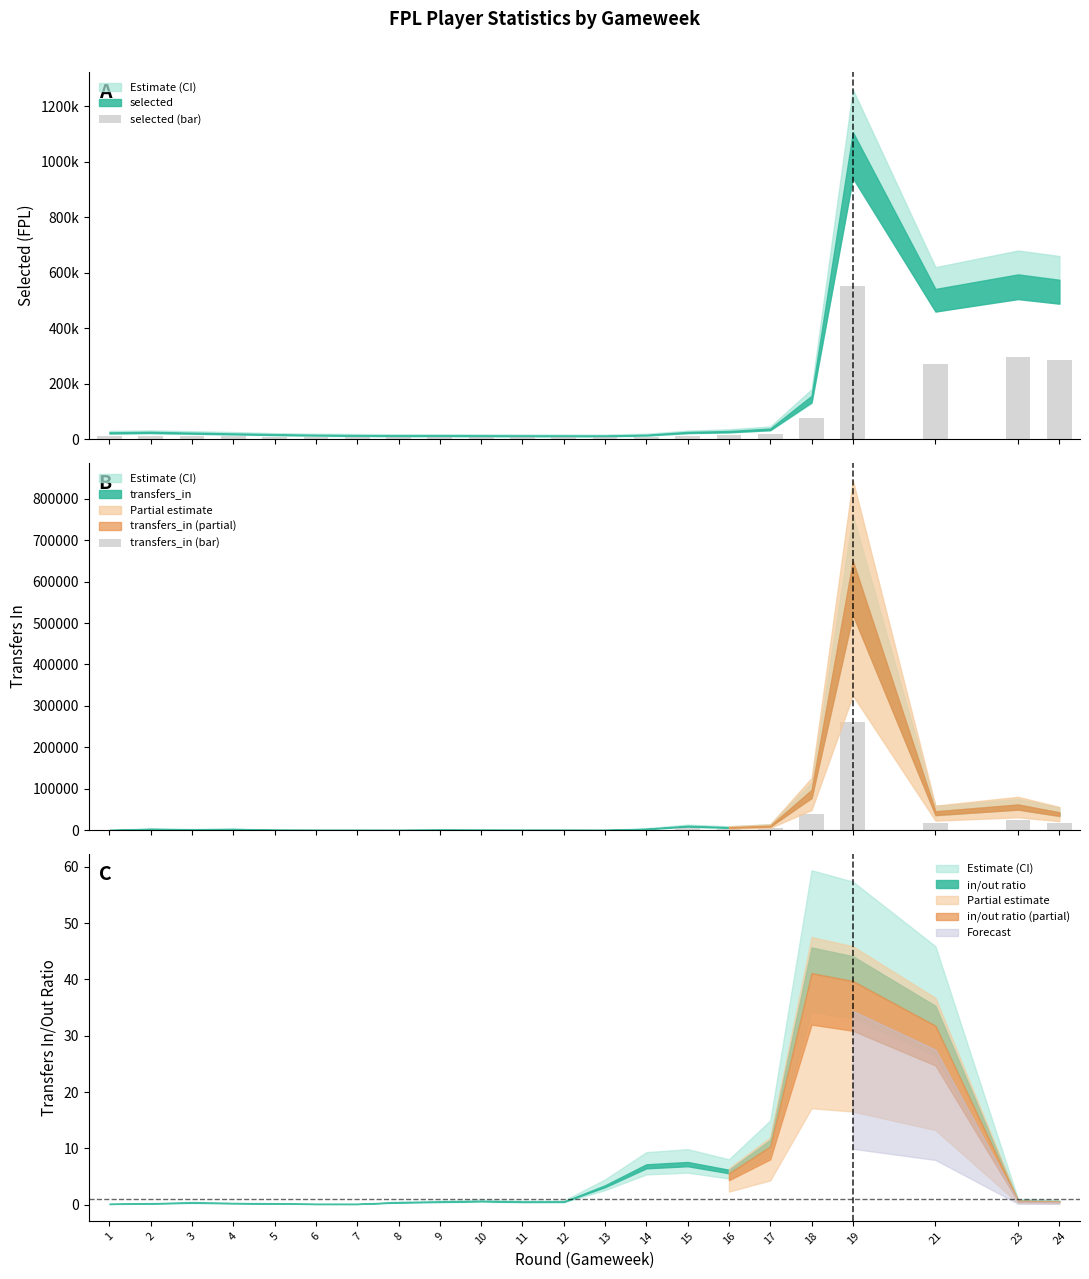

How many values in transfers_in (bar) are above zero?

21